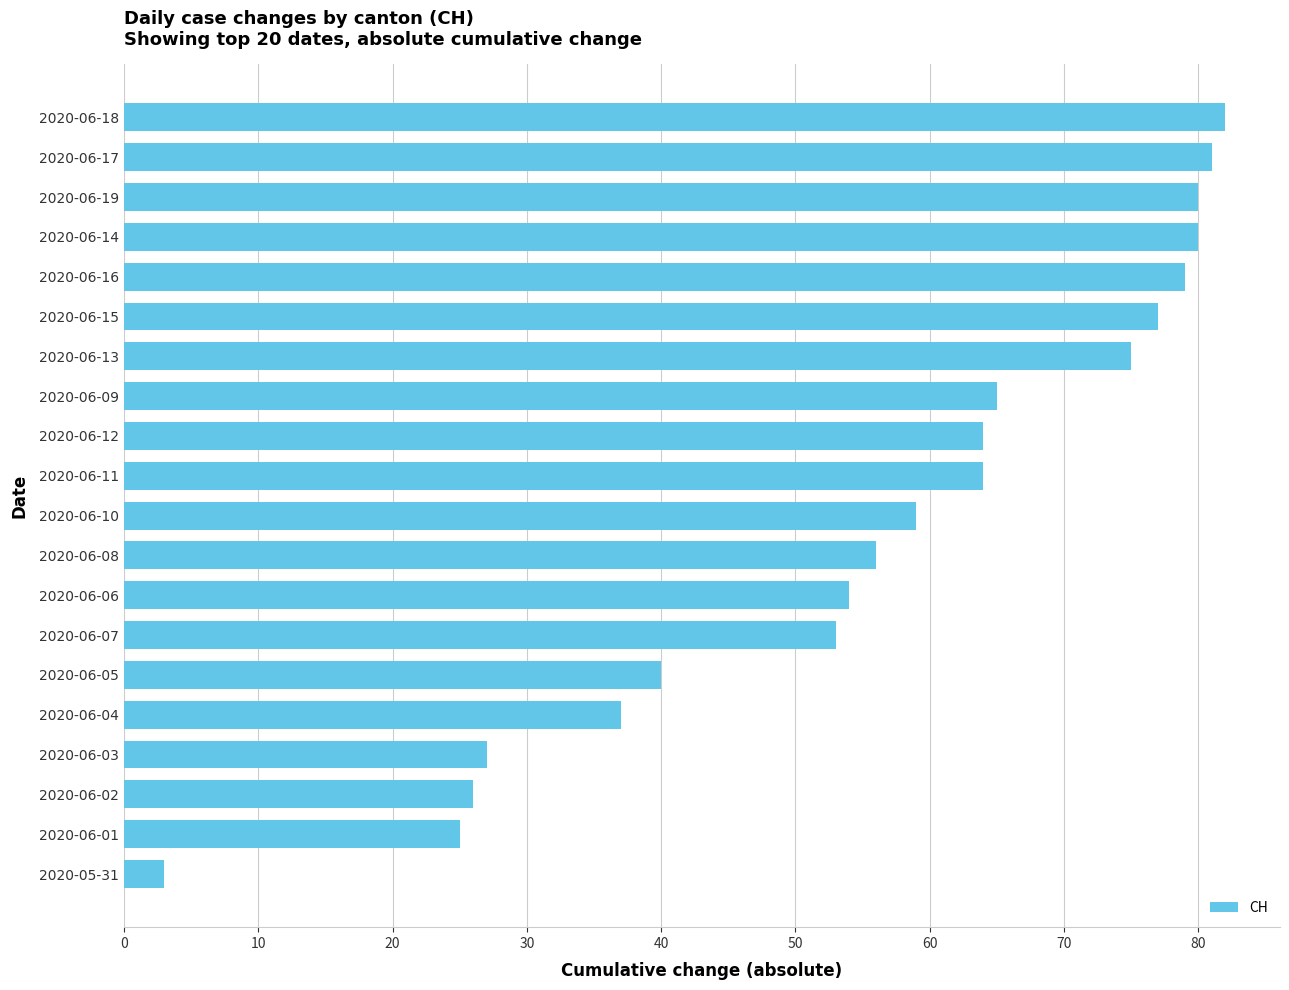

What is the sum of all values?

1127